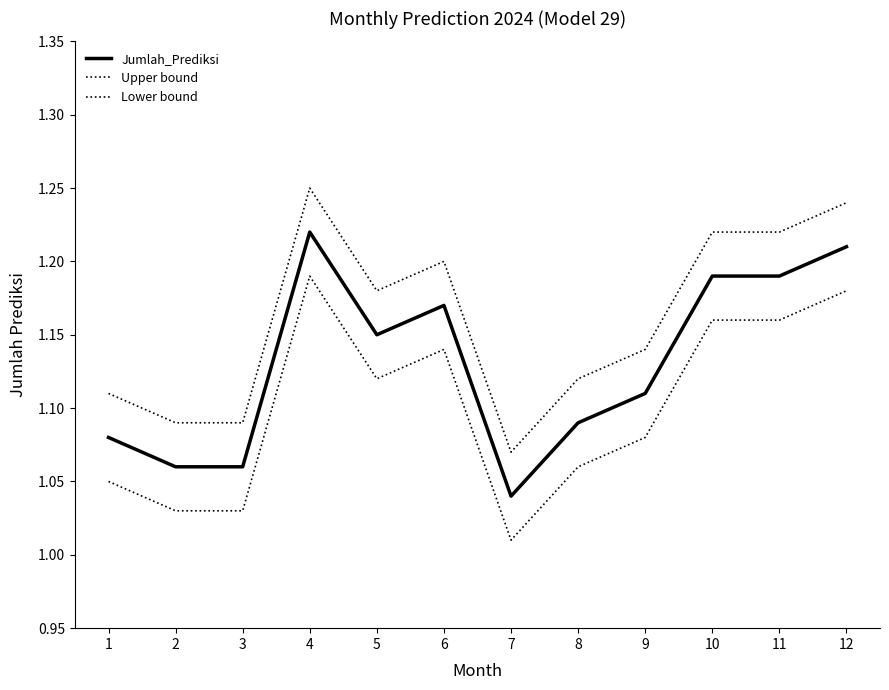

How many lines are shown in the chart?

3